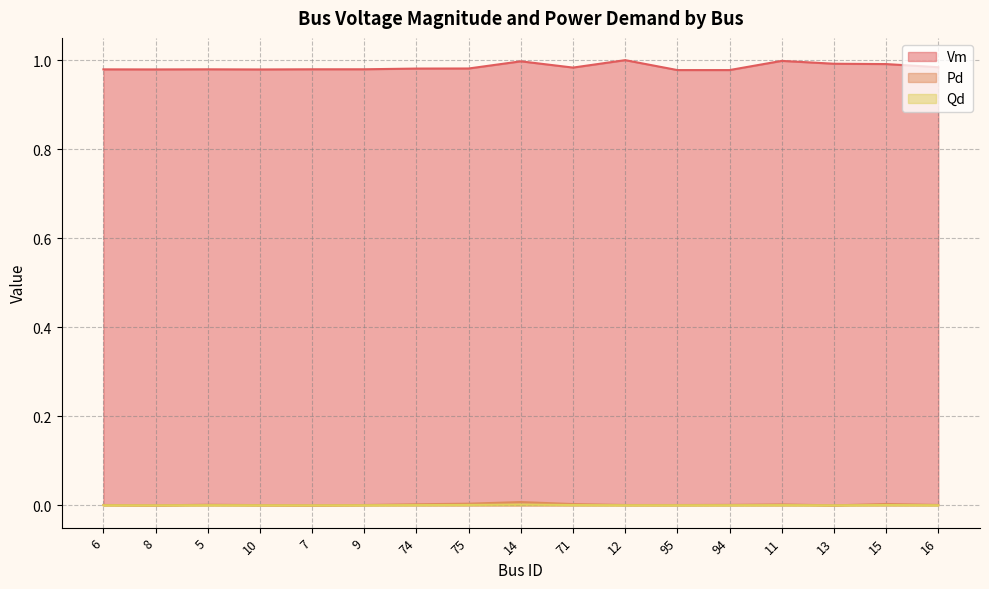

Reading right to left, what are all the values shown in this chart?

Vm: 1.0	1.0	1.0	1.0	1.0	1.0	1.0	1.0	1.0	1.0	1.0	1.0	1.0	1.0	1.0	1.0	1.0
Pd: 0.0	0.0	0.0	0.0	0.0	0.0	0.0	0.0	0.0	0.0	0.0	0.0	0.0	0.0	0.0	0.0	0.0
Qd: 0.0	0.0	0.0	0.0	0.0	0.0	0.0	0.0	0.0	0.0	0.0	0.0	0.0	0.0	0.0	0.0	0.0